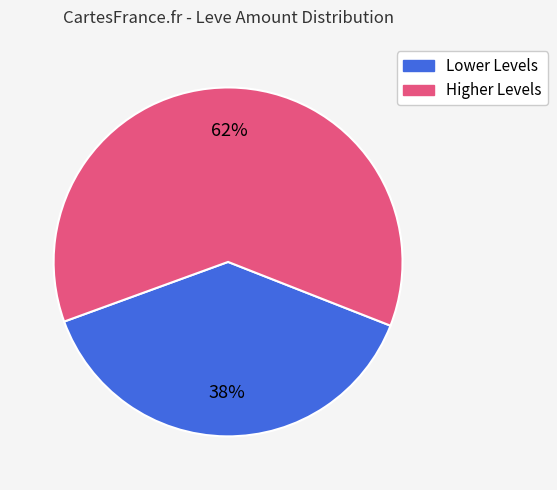

How many slices are in this pie chart?

2